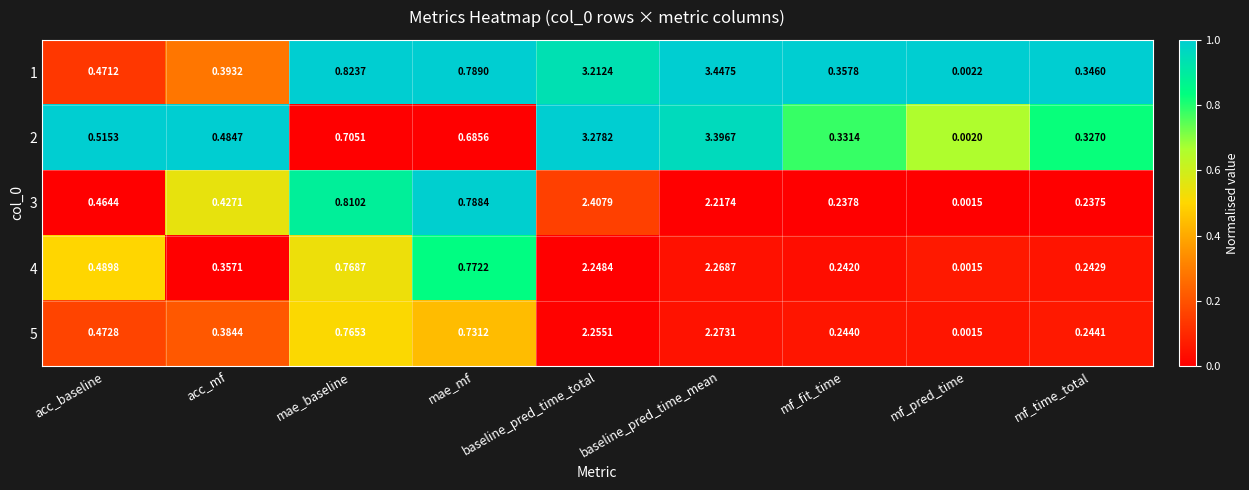

Which category has the highest value in the 2 series?

baseline_pred_time_mean